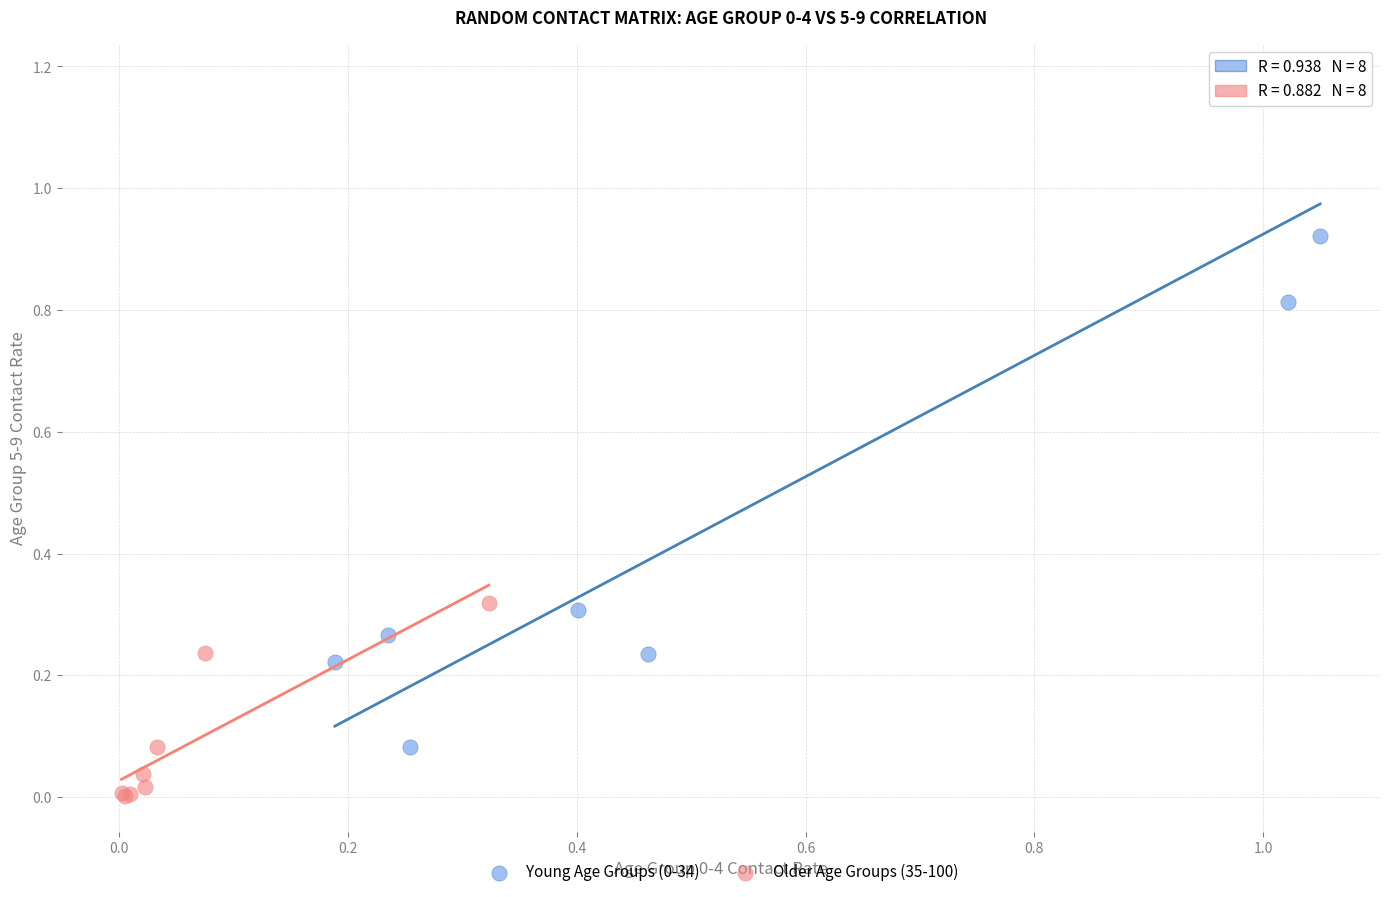

Which series reaches the minimum Y coordinate?

Older Age Groups (35-100)